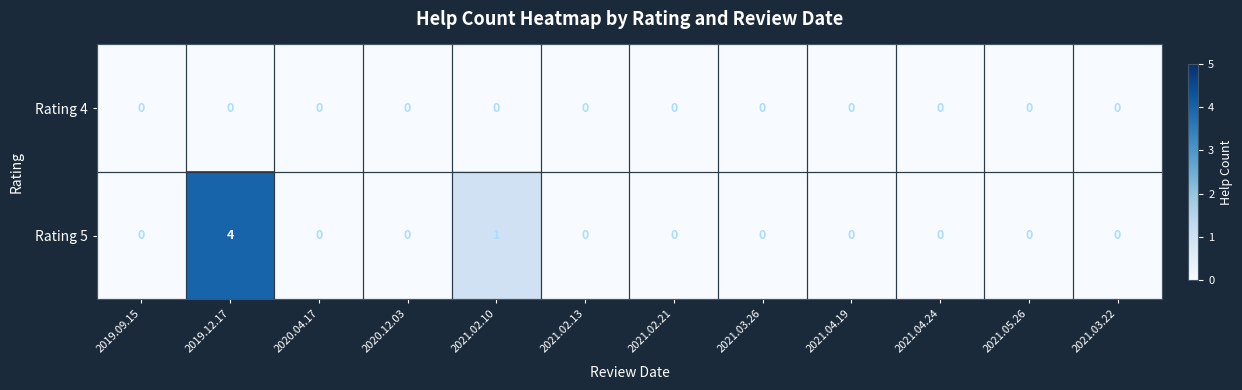

What is the sum of all Rating 5 values?

5